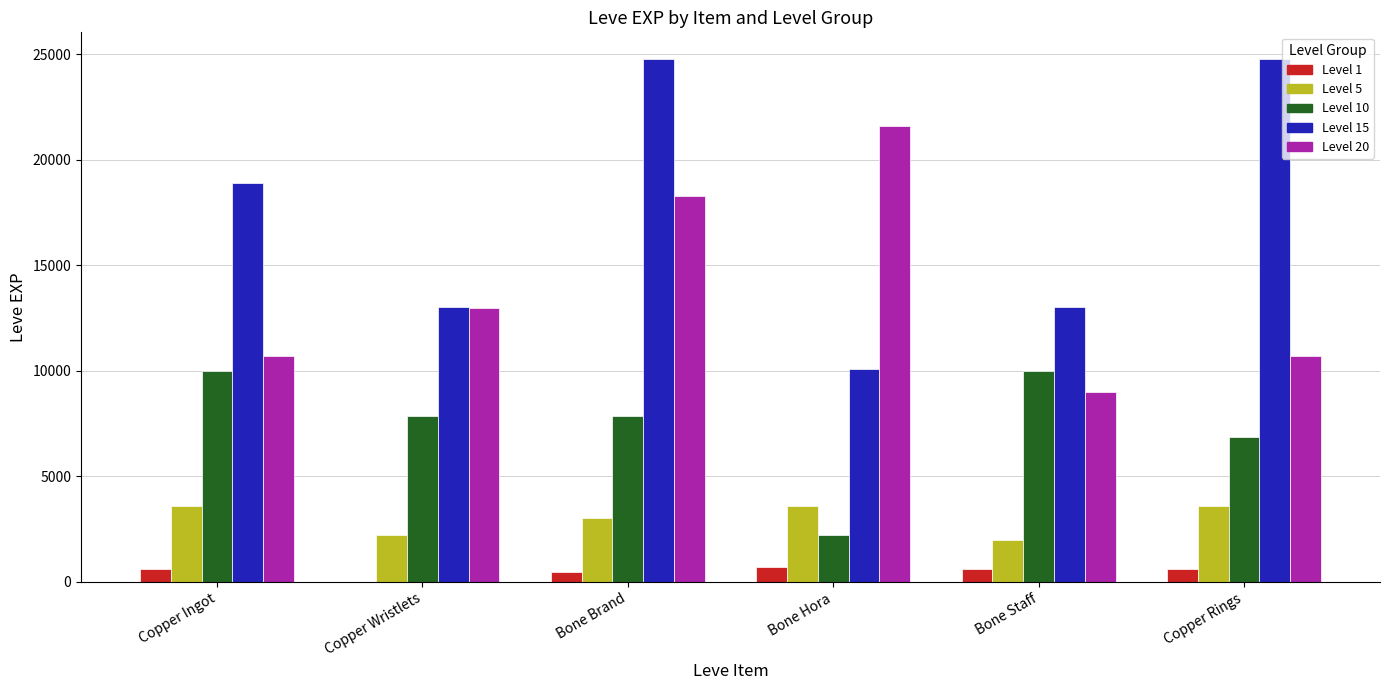

How many groups of bars are there?

6